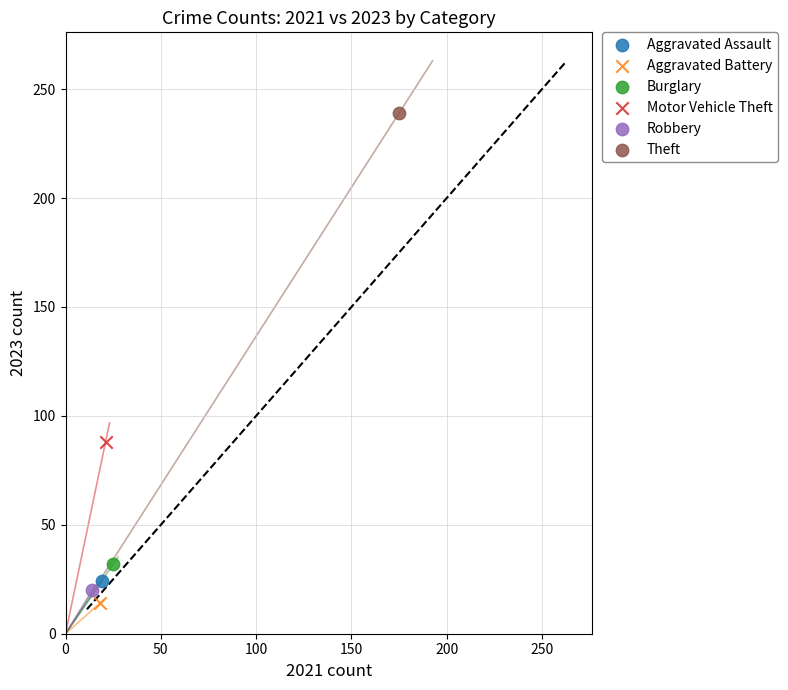

Which series contains the lowest Y value?

Aggravated Battery